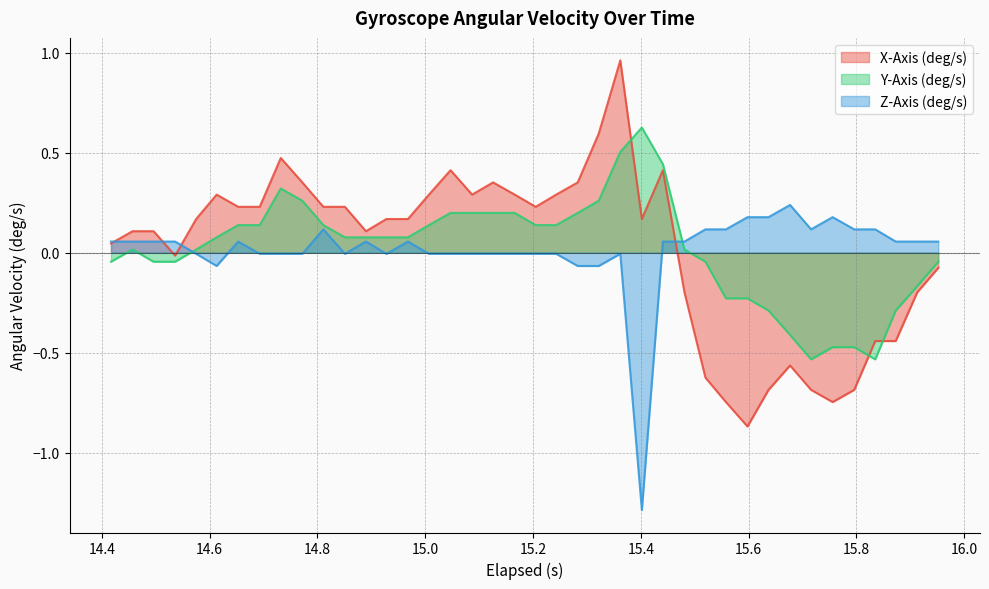

Which series has the largest range (max minus min)?

X-Axis (deg/s)